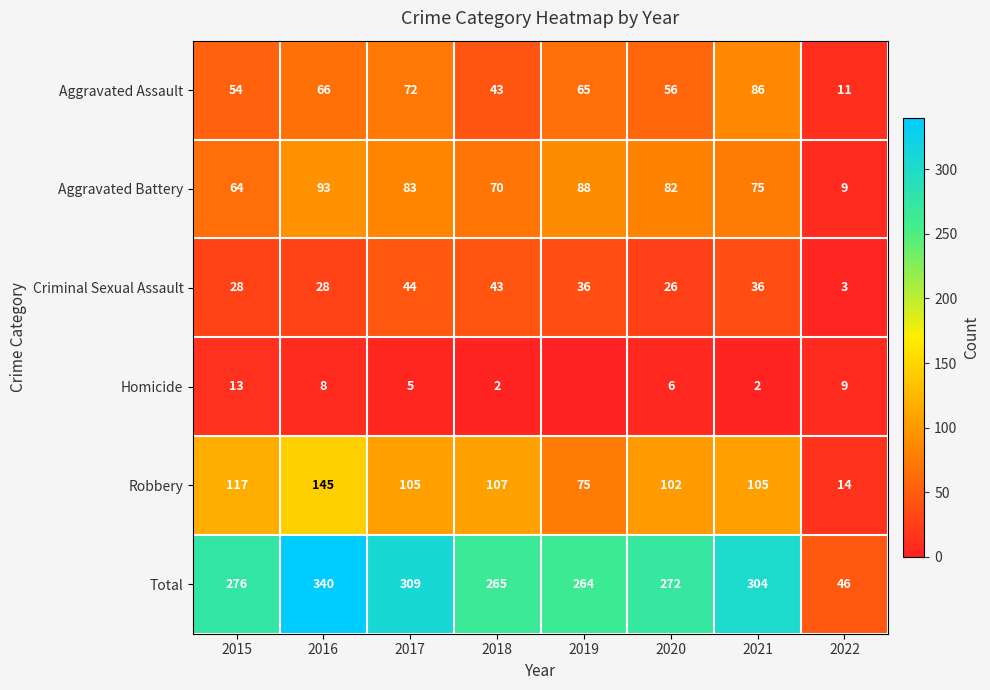

The Aggravated Assault series shows 97 at 2015. True or false?

False